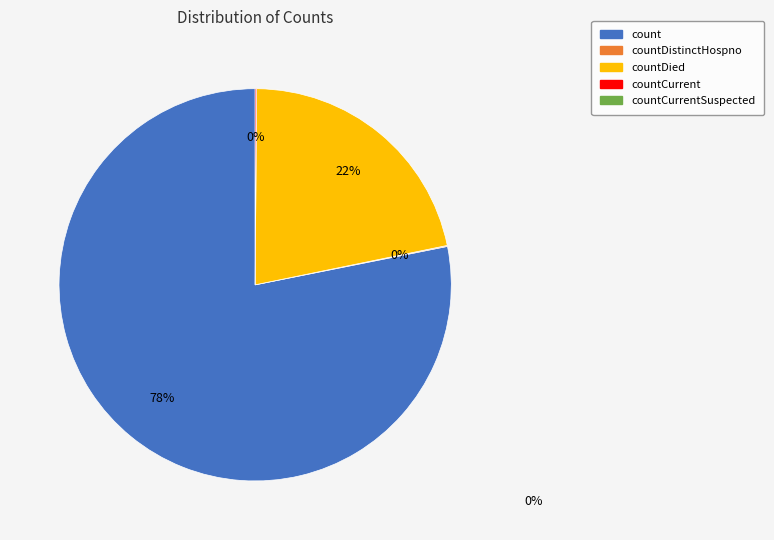

To the nearest percent, what is the average slice percentage?

25%